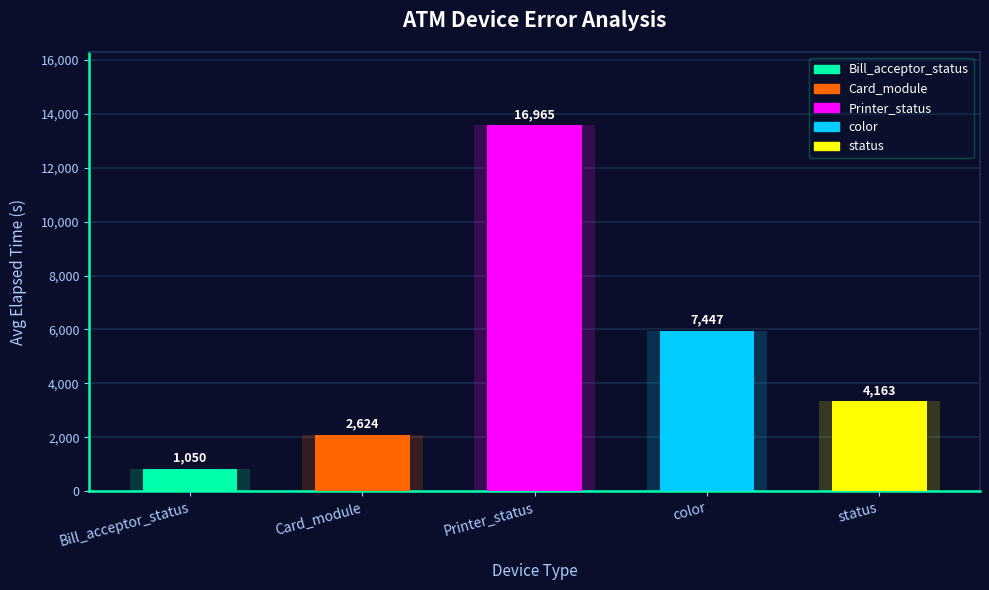

How many data points are above 4163?

2